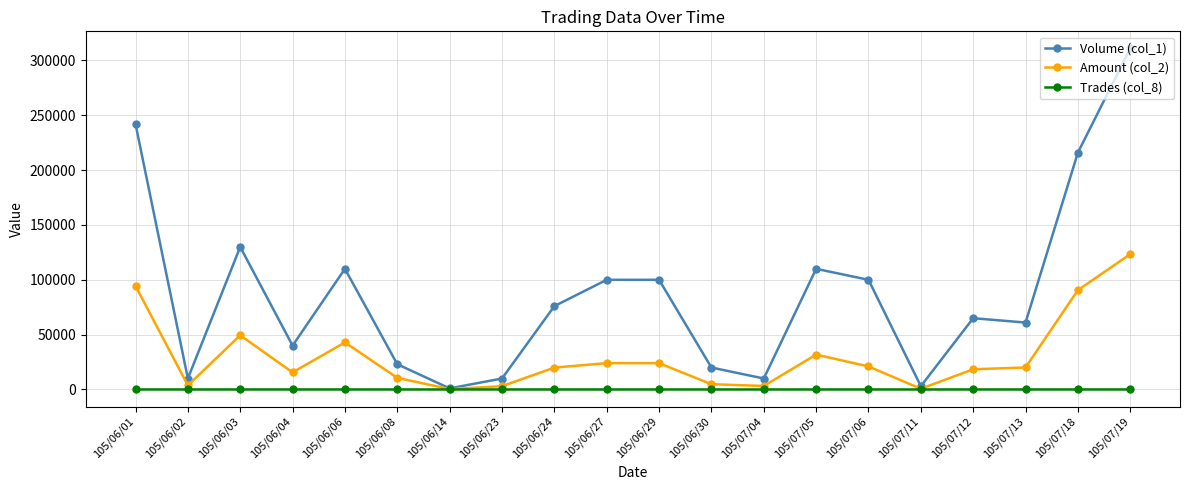

Which series has the largest total across all categories?

Volume (col_1)